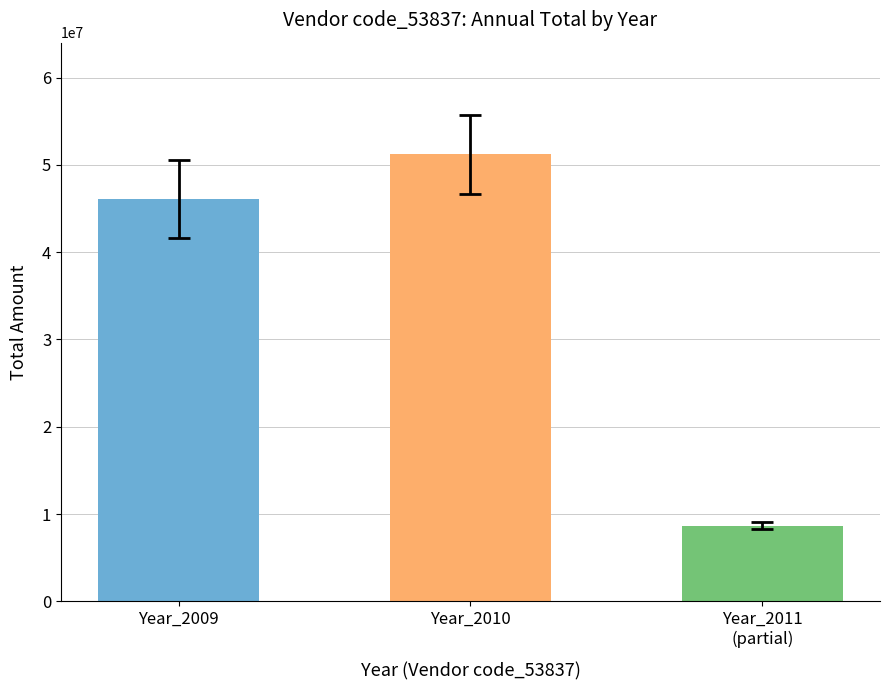

At which label is the value closest to 29942336?

Year_2009